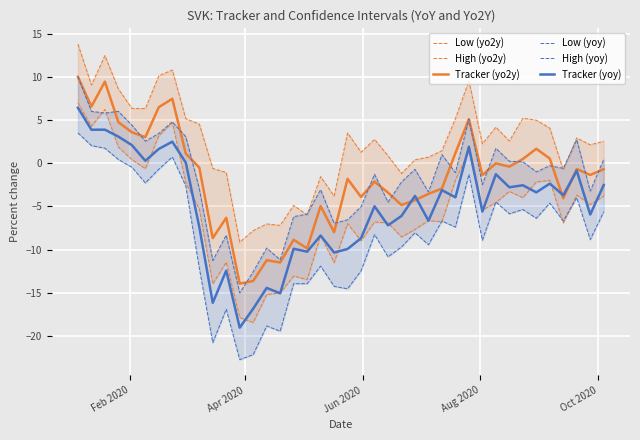

What is the minimum value for Tracker (yo2y)?

-14.0